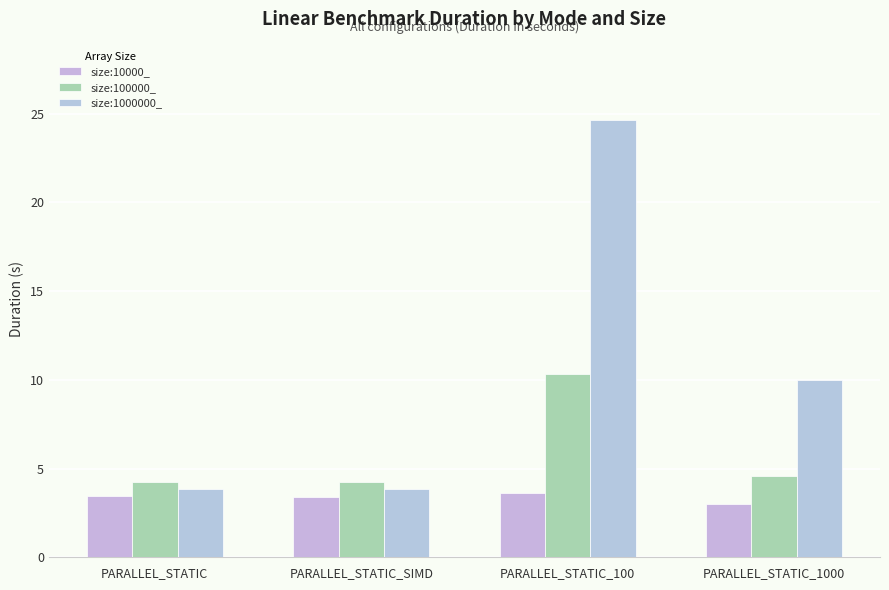

Which series changed the most between PARALLEL_STATIC_SIMD and PARALLEL_STATIC_1000?

size:1000000_